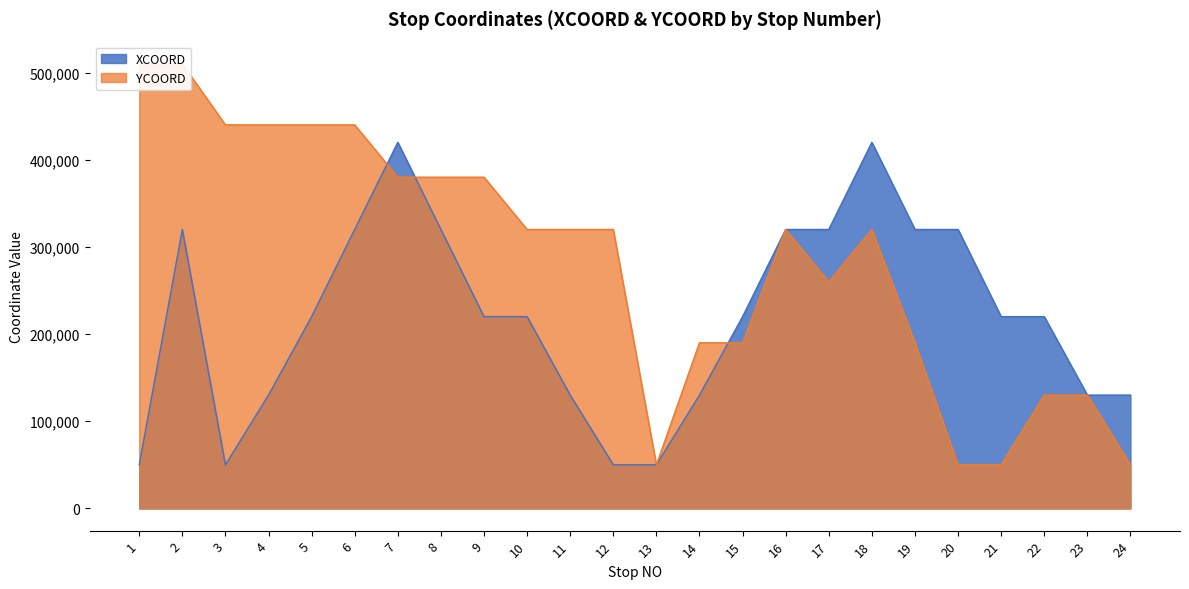

The value of YCOORD at 19 is 310397. True or false?

False